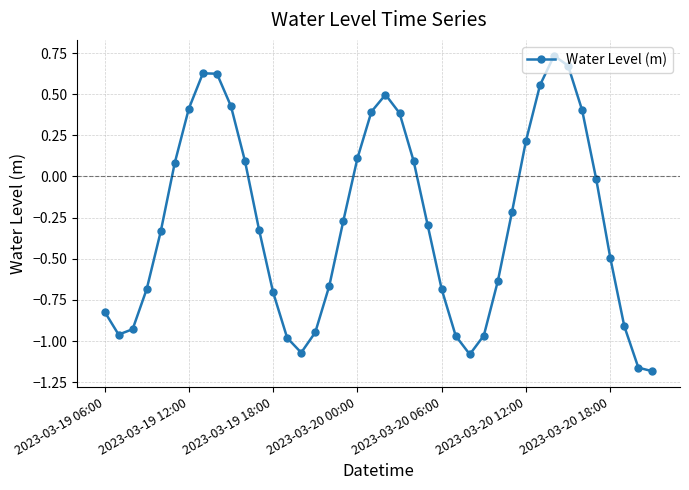

True or false: the data has more than 2 interior local peaks.

True